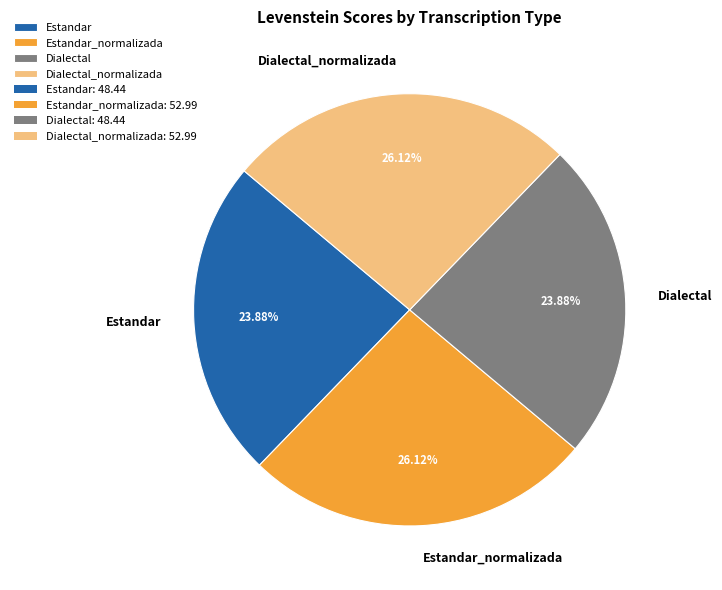

To the nearest percent, what percentage of the pie is Dialectal?

24%